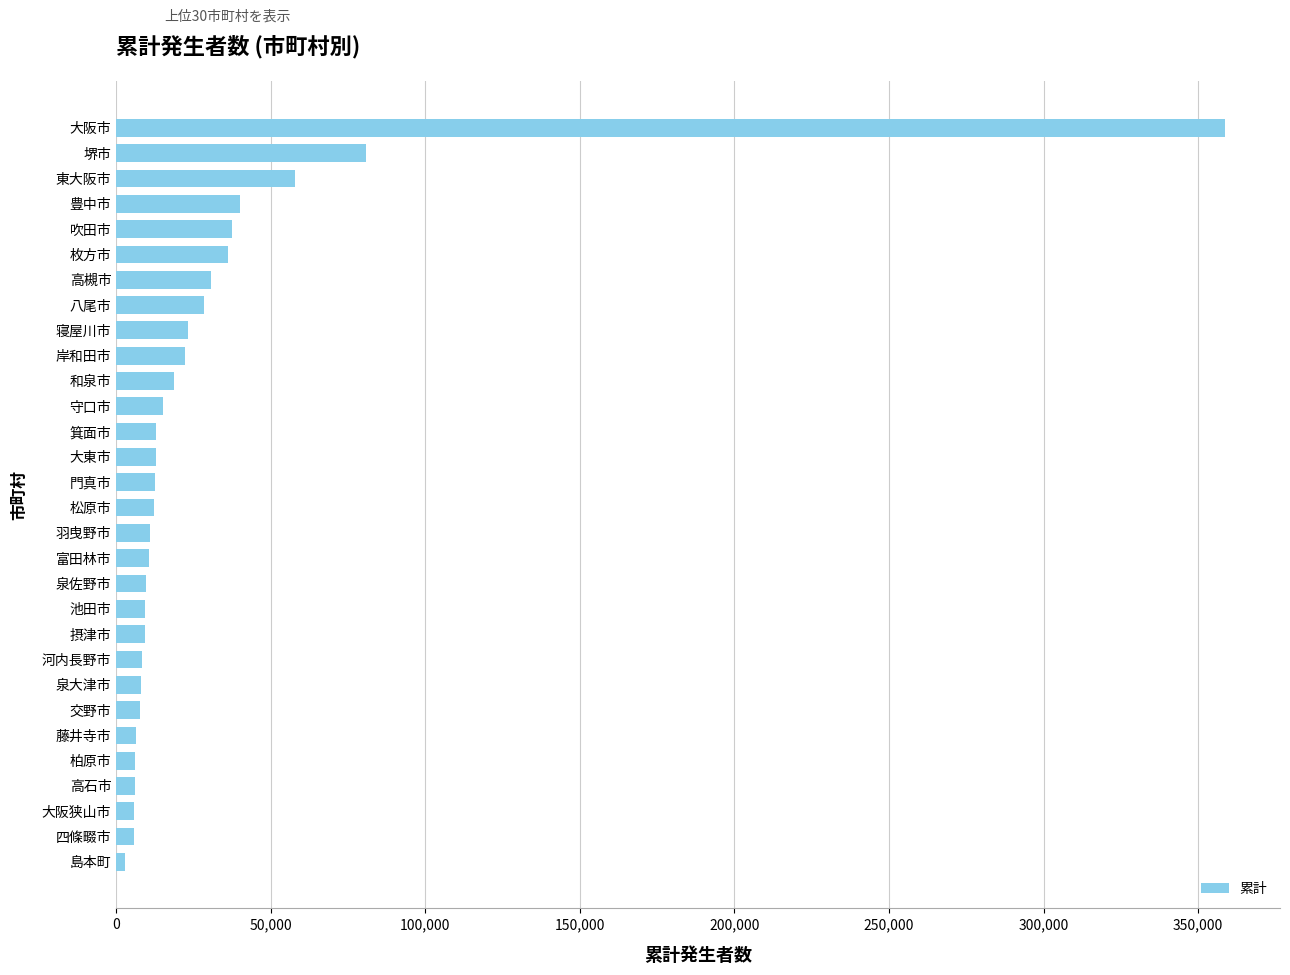

True or false: the data shows 39938 at 豊中市.

True